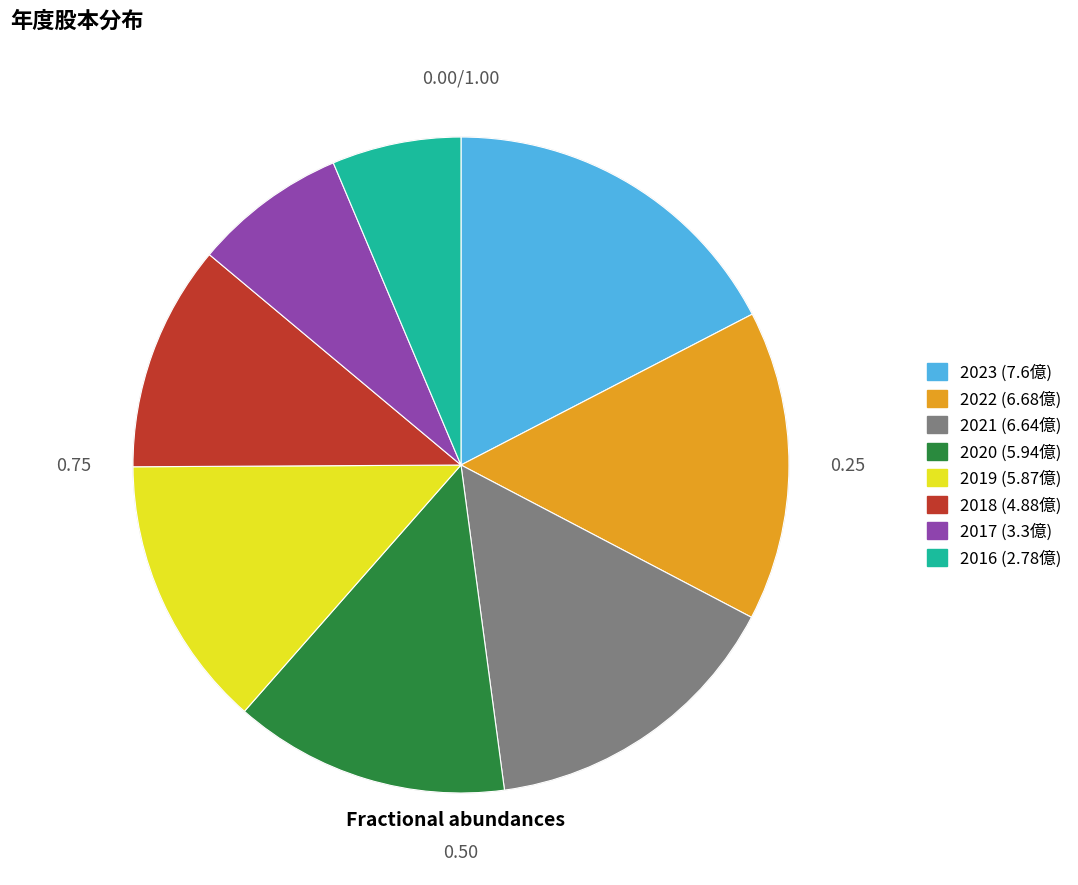

Approximately how many times larger is the value at 2019 compared to 2018?

1.2